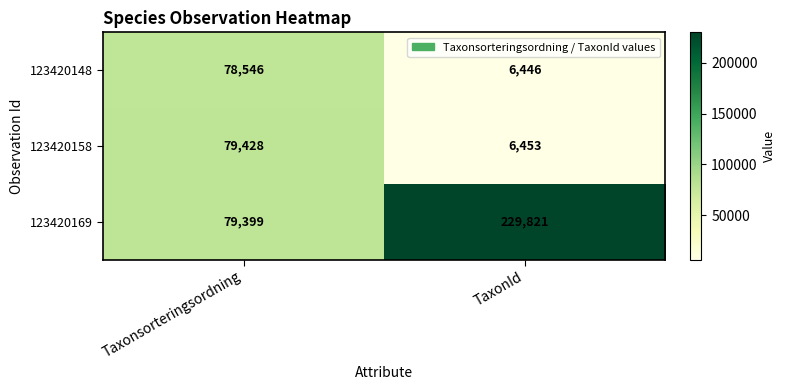

What is the maximum value shown in the chart?

229821